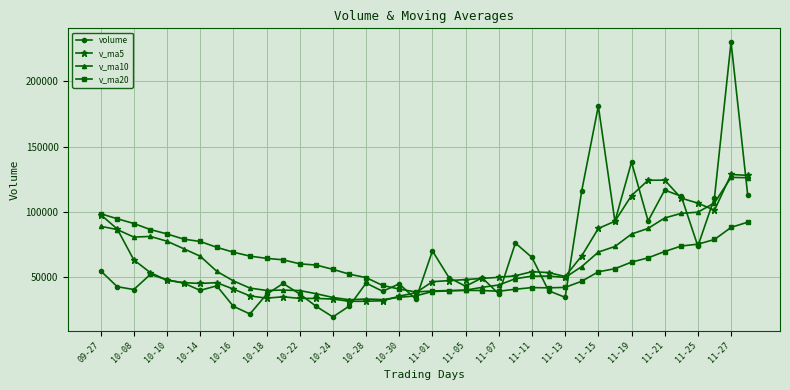

Which series has the widest spread of values?

volume